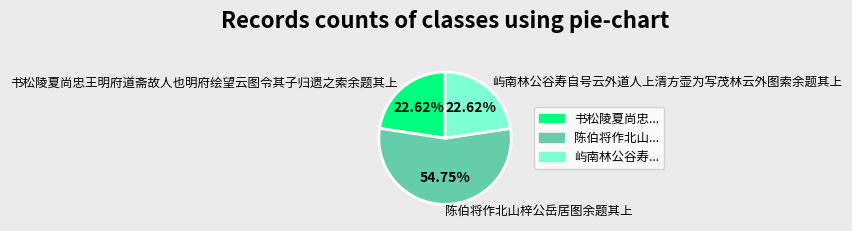

To the nearest percent, what portion does 屿南林公谷寿自号云外道人上清方壶为写茂林云外图索余题其上 represent?

23%